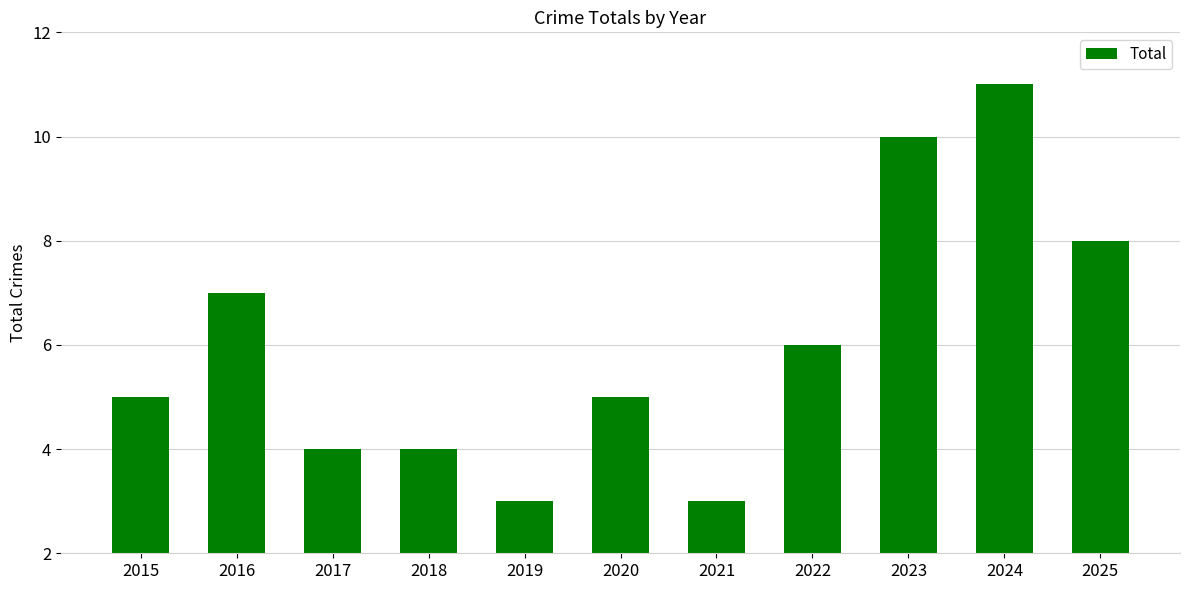

How many categories are shown in the chart?

11